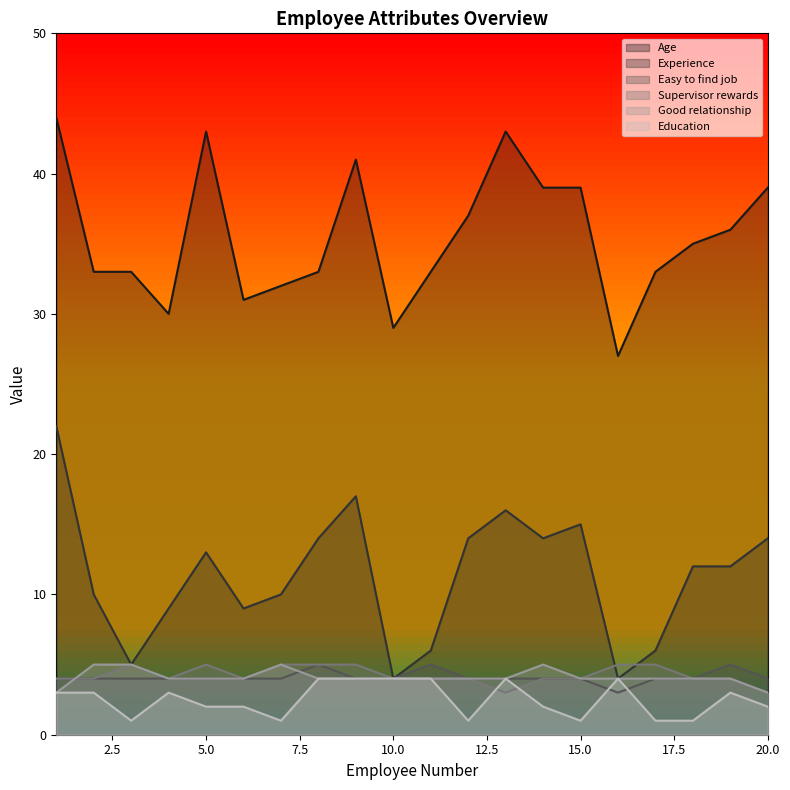

Reading right to left, what are all the values shown in this chart?

Age: 39	36	35	33	27	39	39	43	37	33	29	41	33	32	31	43	30	33	33	44
Experience: 14	12	12	6	4	15	14	16	14	6	4	17	14	10	9	13	9	5	10	22
Easy to find job: 4	5	4	4	3	4	4	4	4	5	4	4	5	4	4	4	4	4	4	4
Supervisor rewards: 3	4	4	5	5	4	4	3	4	4	4	5	5	5	4	5	4	5	4	4
Good relationship: 3	4	4	4	4	4	5	4	4	4	4	4	4	5	4	4	4	5	5	3
Education: 2	3	1	1	4	1	2	4	1	4	4	4	4	1	2	2	3	1	3	3